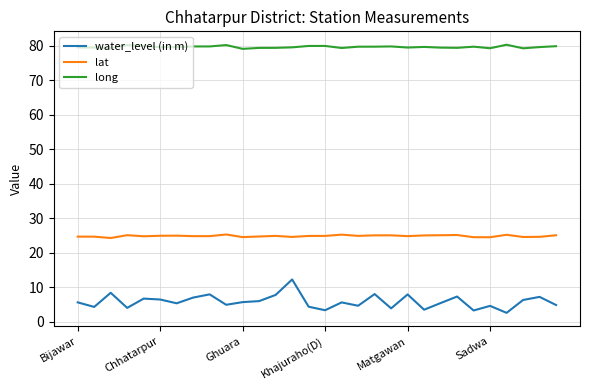

Which series has the largest total across all categories?

long